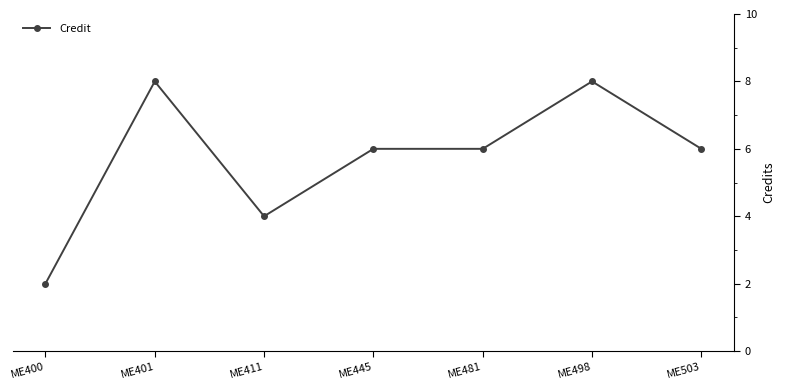

What is the difference between the maximum and second lowest values?

4